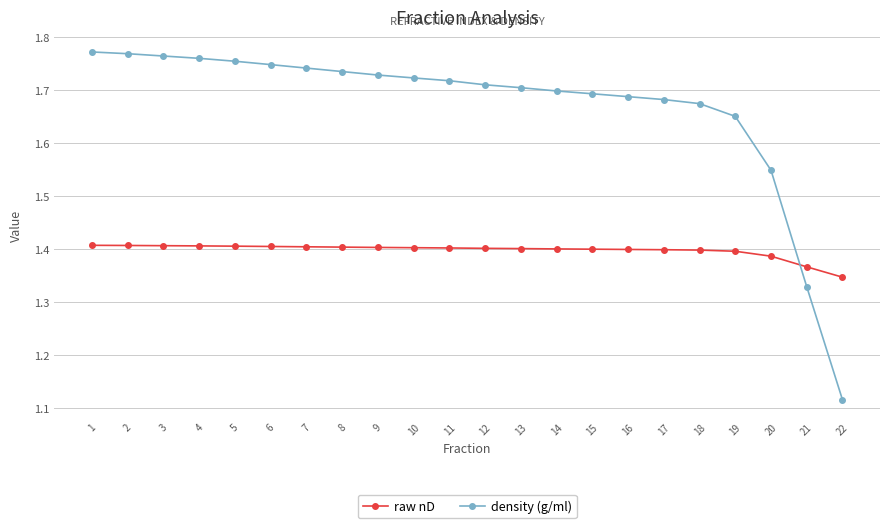

Does the chart have visible grid lines?

Yes